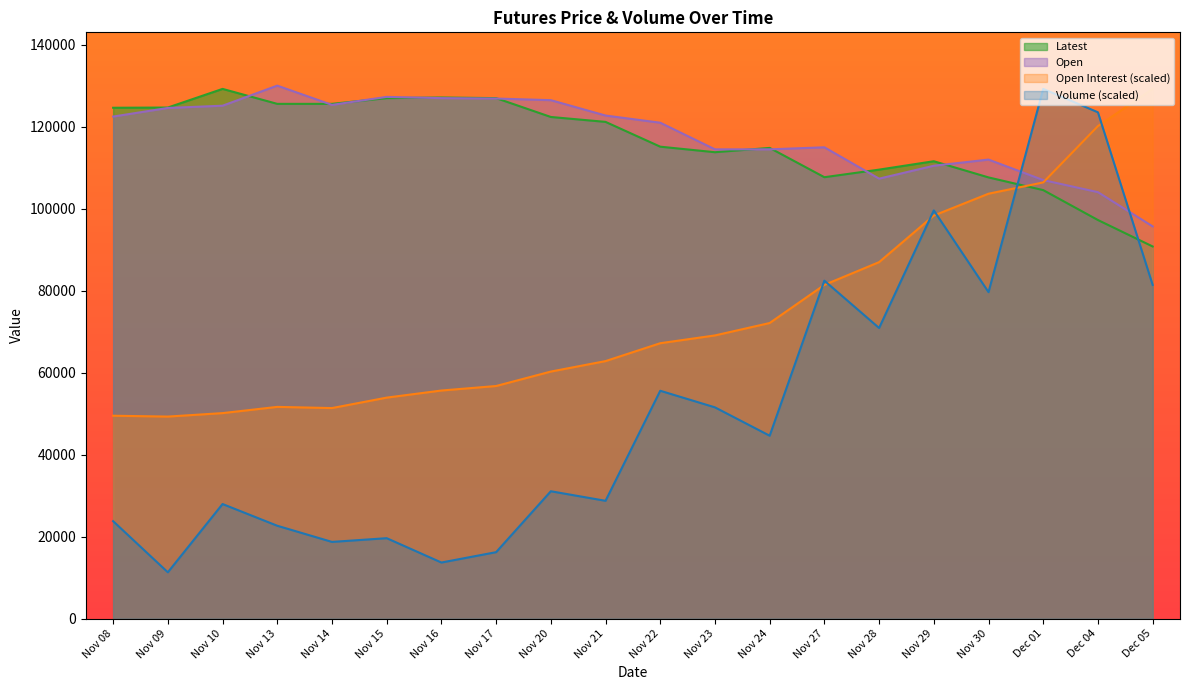

True or false: Latest has more than 1 interior local peaks.

True